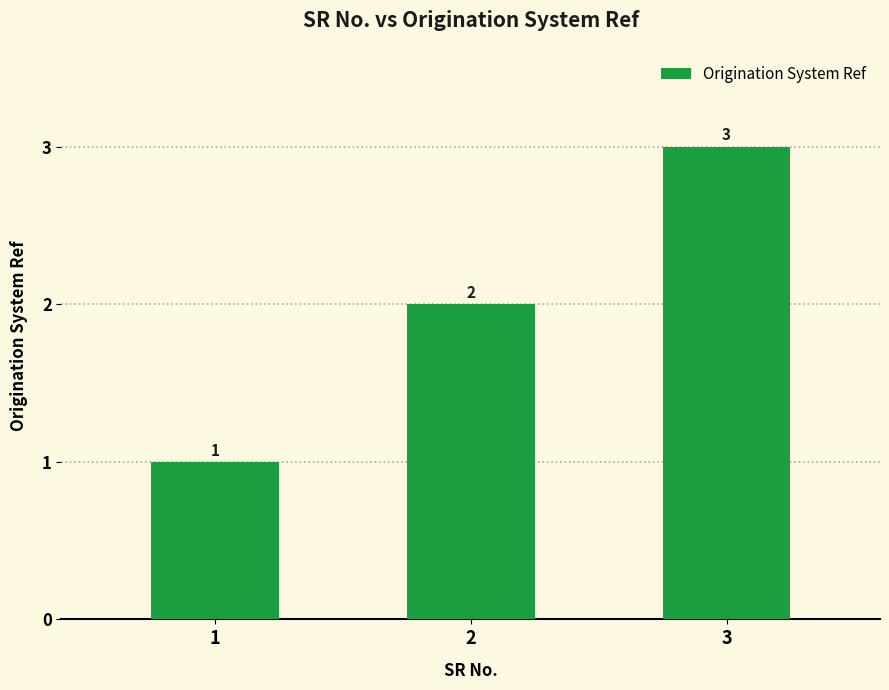

Where is the data nearest to the value 2?

2